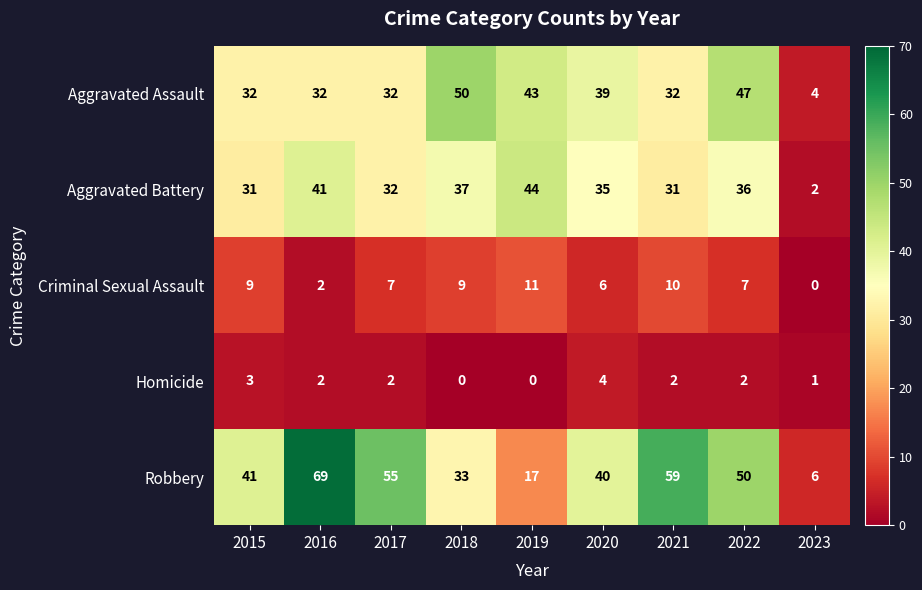

What is the spread (max minus min) of values at 2015?

38